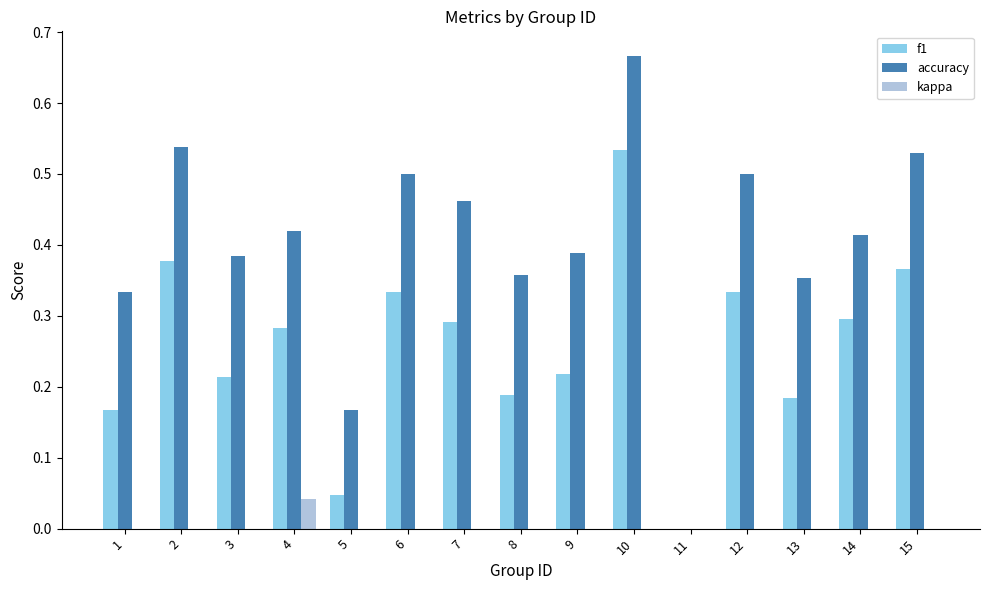

What is the average value of the accuracy series?

0.4